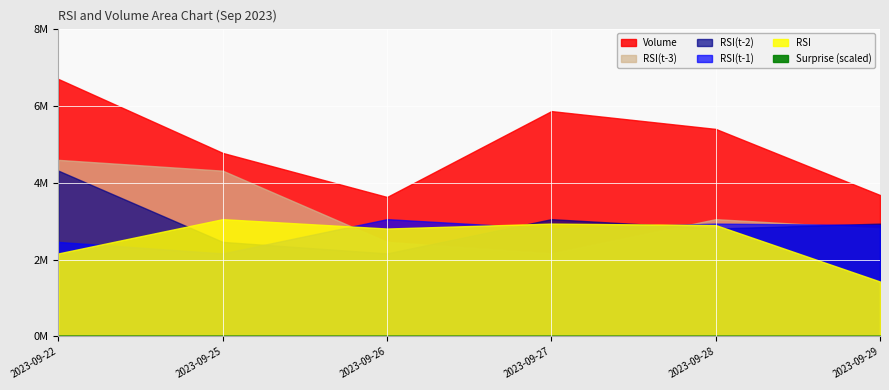

At which label is RSI(t-1) closest to 13?

2023-09-22